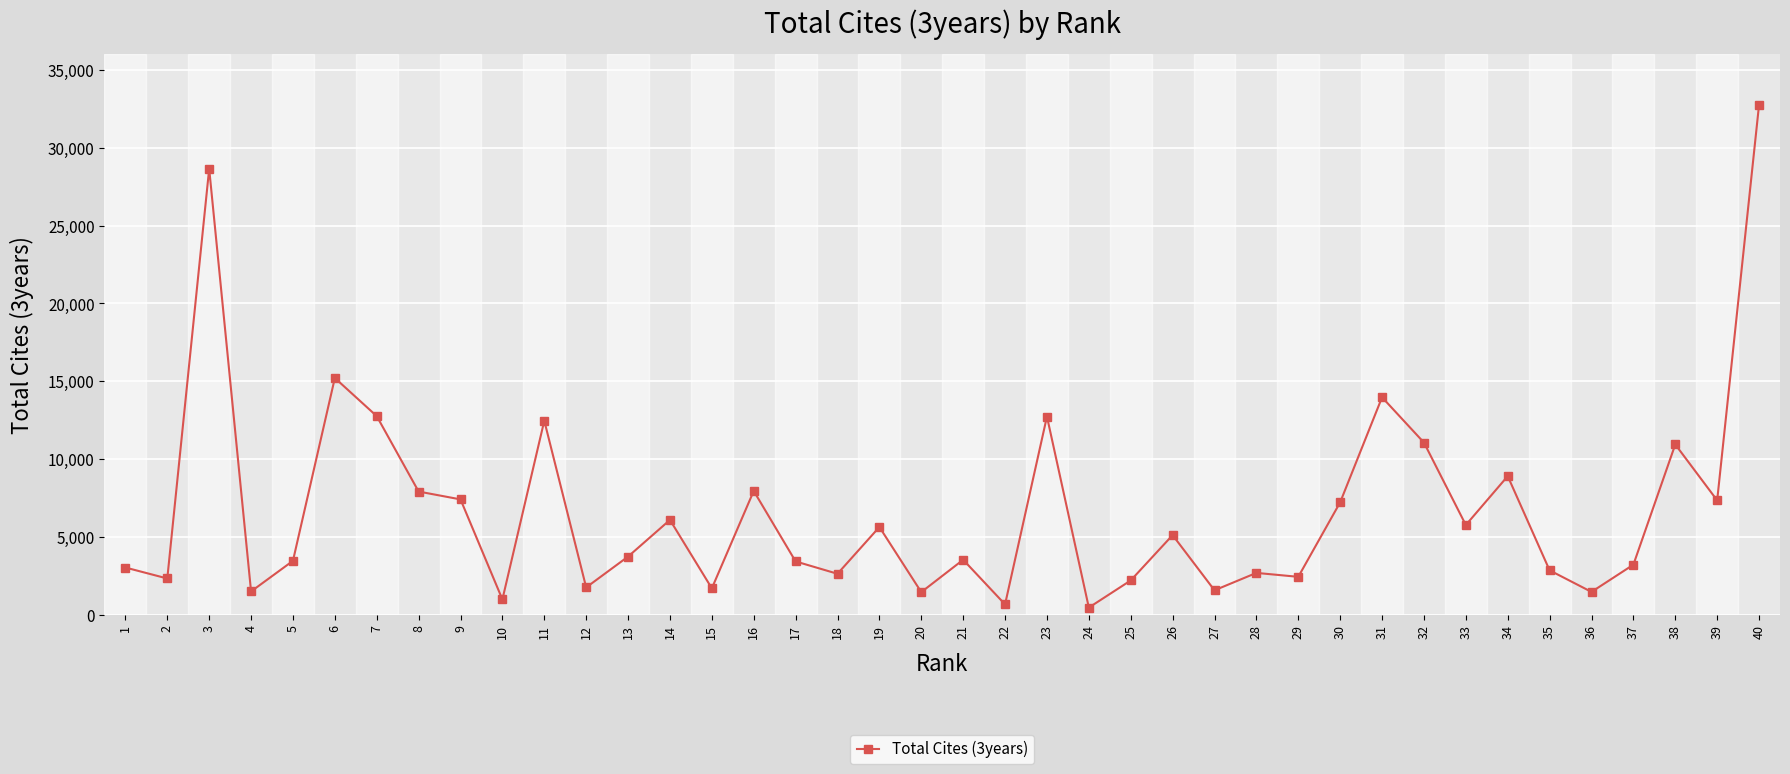

True or false: the data shows 4864 at 9.

False